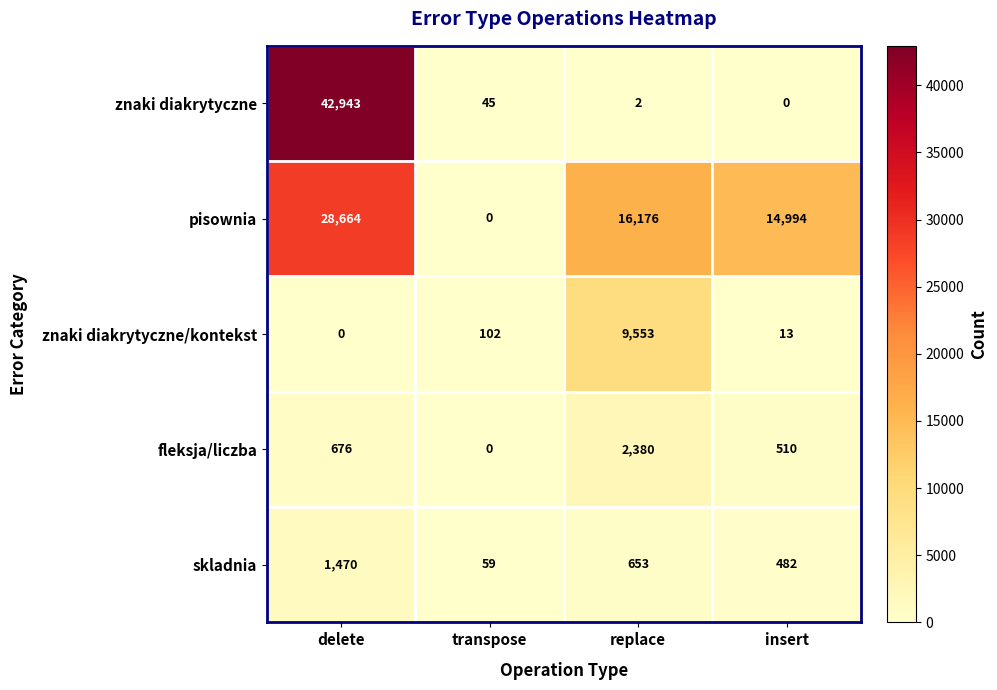

Reading left to right, transcribe all the data shown in this chart.

znaki diakrytyczne: 42943	45	2	0
pisownia: 28664	0	16176	14994
znaki diakrytyczne/kontekst: 0	102	9553	13
fleksja/liczba: 676	0	2380	510
skladnia: 1470	59	653	482